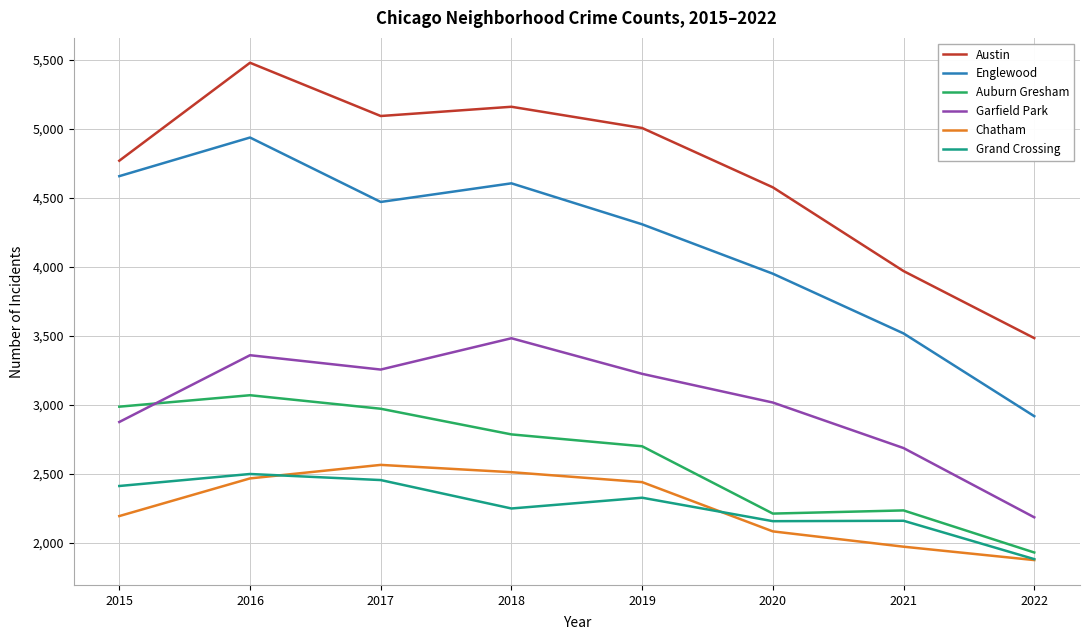

At which label is Garfield Park closest to 2835?

2015